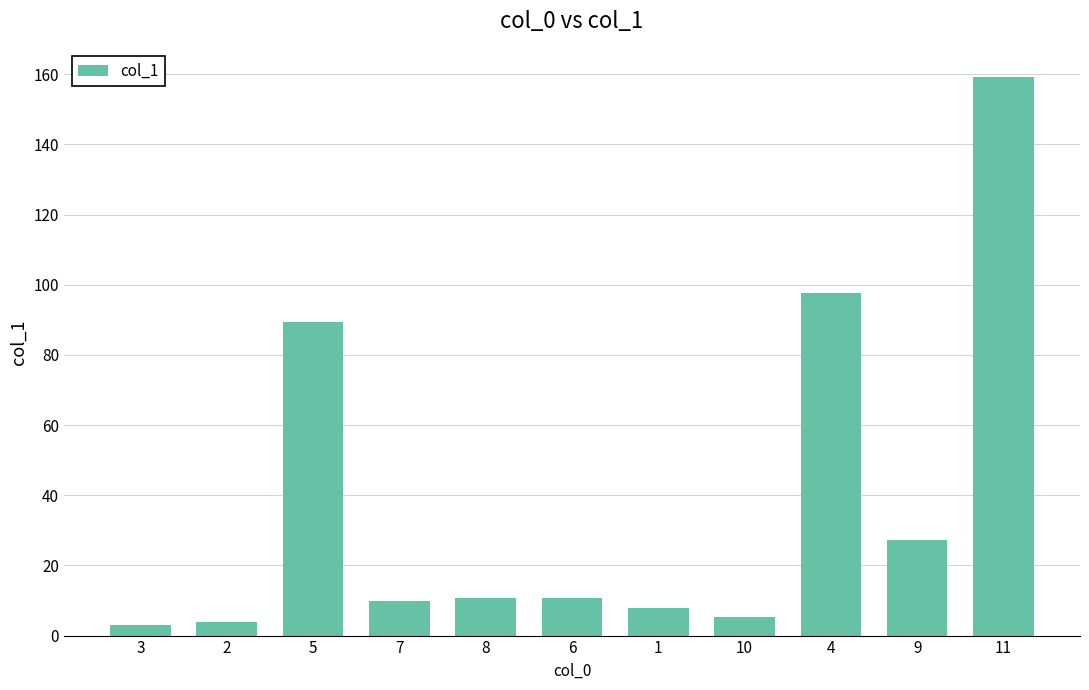

What is the greatest value displayed?

159.3